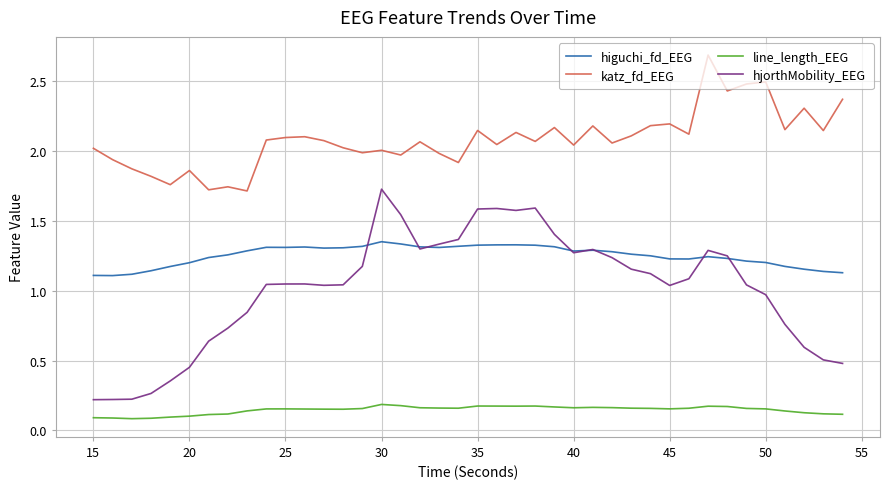

True or false: hjorthMobility_EEG and katz_fd_EEG cross at least once.

False